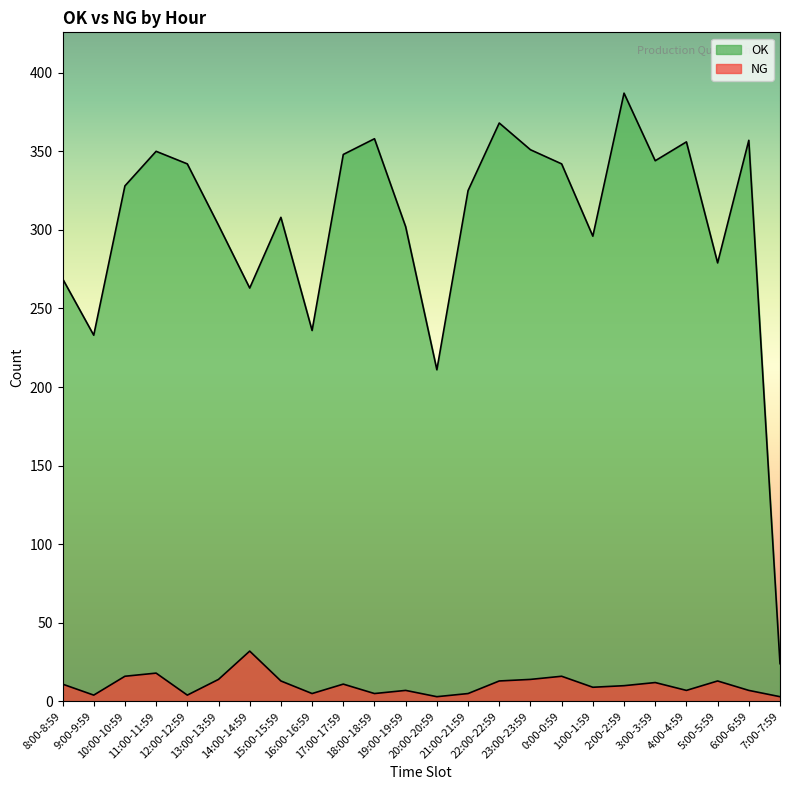

Which series changed the most between 2:00-2:59 and 6:00-6:59?

OK